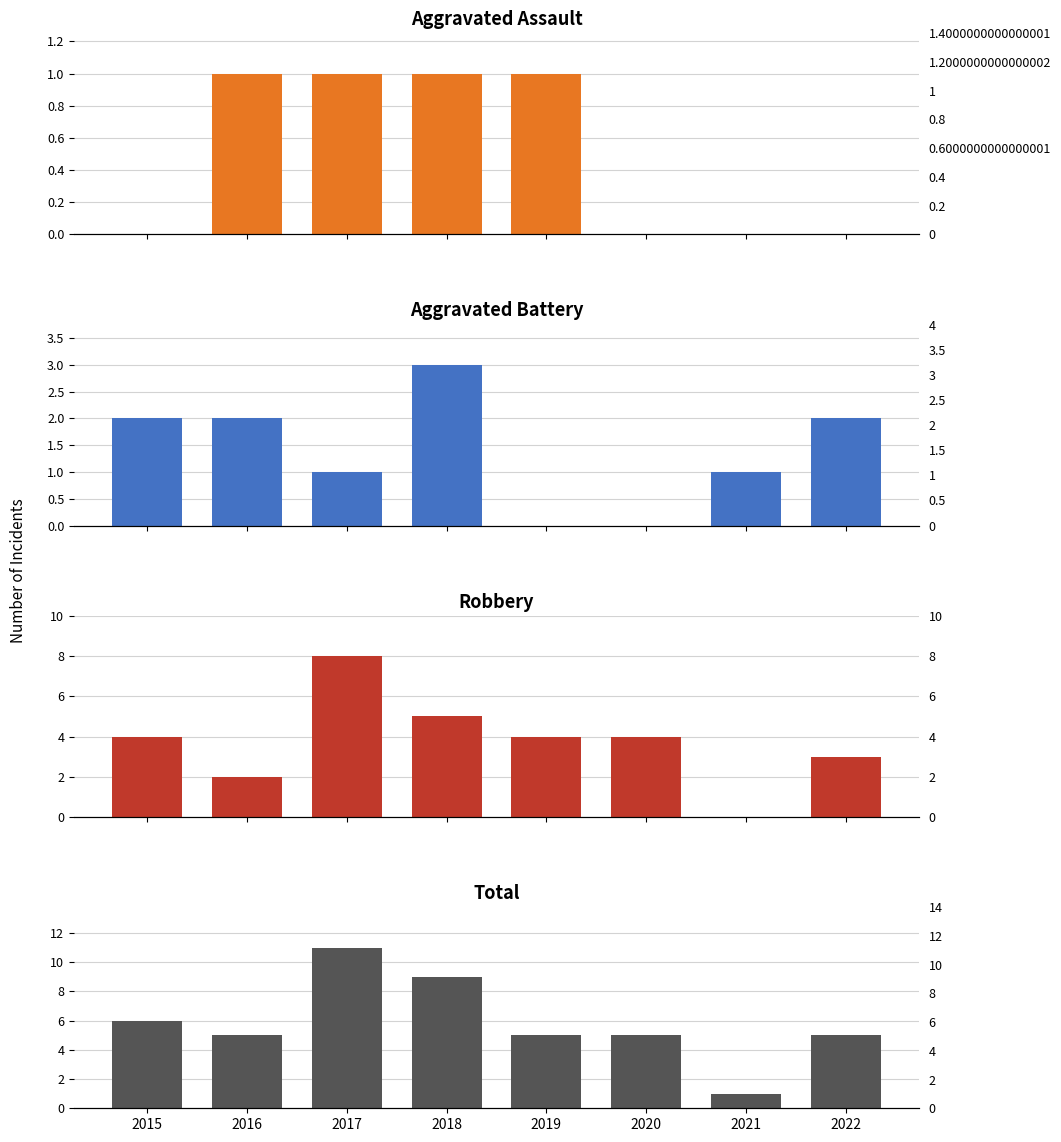

Is it true that Total equals 9 at 2022?

False